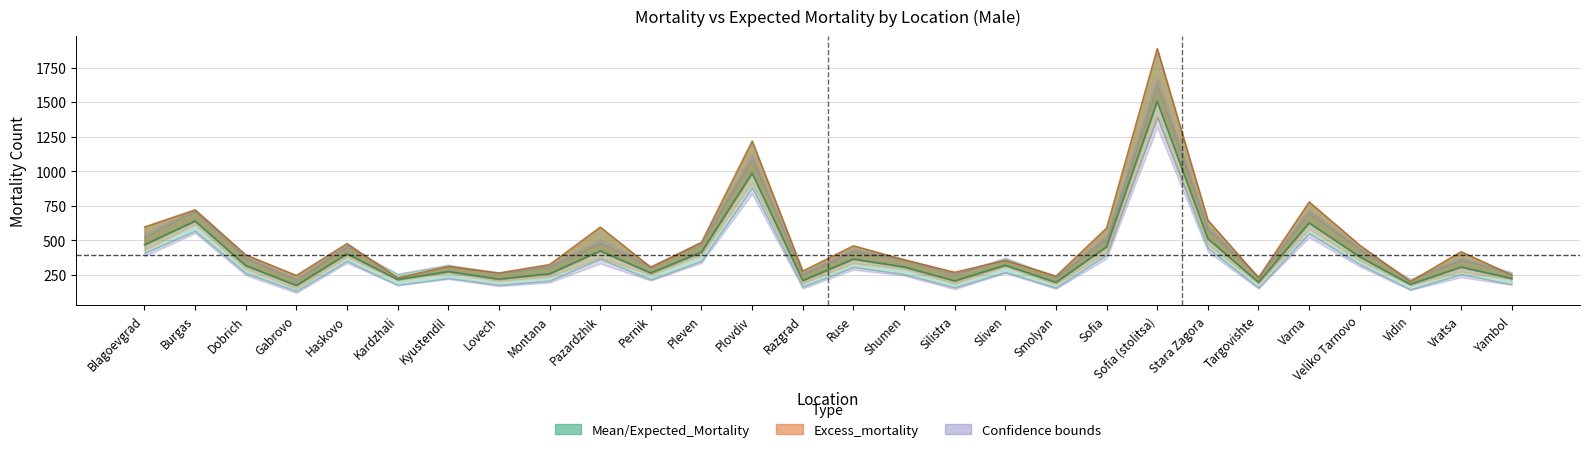

True or false: Mortality and Lower_bound intersect in this chart.

False